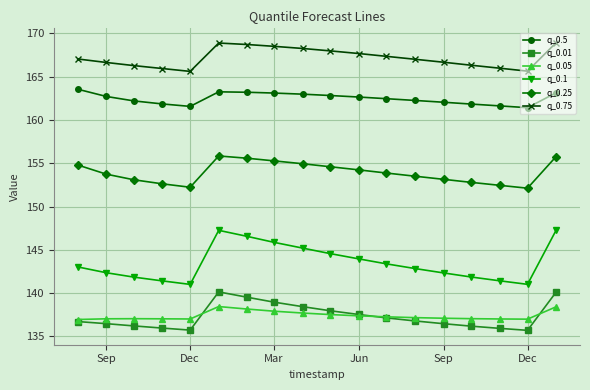

Which series has the largest total across all categories?

q_0.75